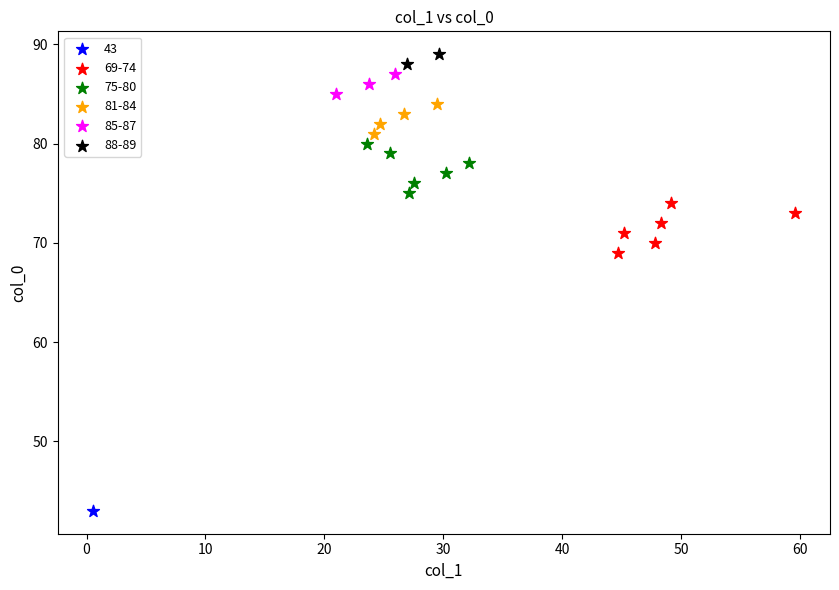

What are all the series names shown in the legend?

43, 69-74, 75-80, 81-84, 85-87, 88-89